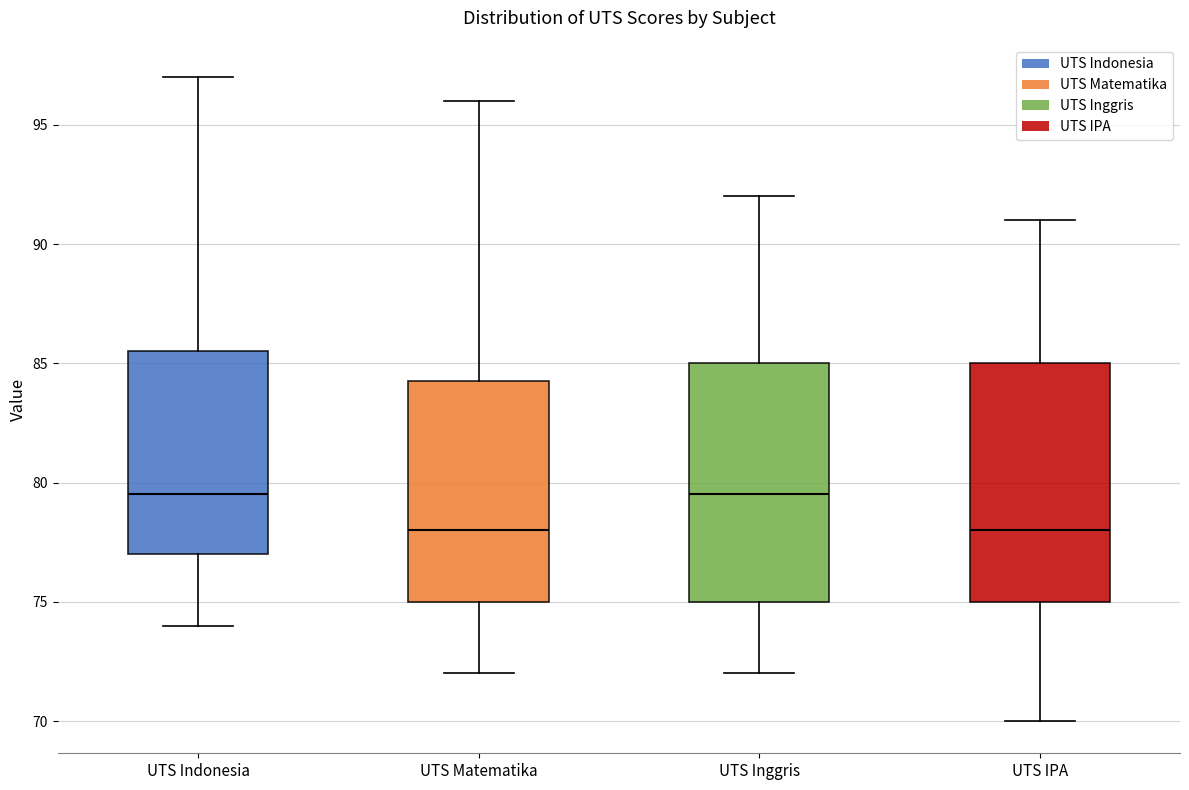

Reading left to right, transcribe this box plot: for each box, give where its median line is, the range the box spans, and where its two whiskers end, as read against the y-axis. The values are not printed on the chart, so give them approximately, as read against the axis.

UTS Indonesia: median 79.5, box 77.0 to 85.5, whiskers 74.0 to 97.0
UTS Matematika: median 78.0, box 75.0 to 84.5, whiskers 72.0 to 96.0
UTS Inggris: median 79.5, box 75.0 to 85.0, whiskers 72.0 to 92.0
UTS IPA: median 78.0, box 75.0 to 85.0, whiskers 70.0 to 91.0